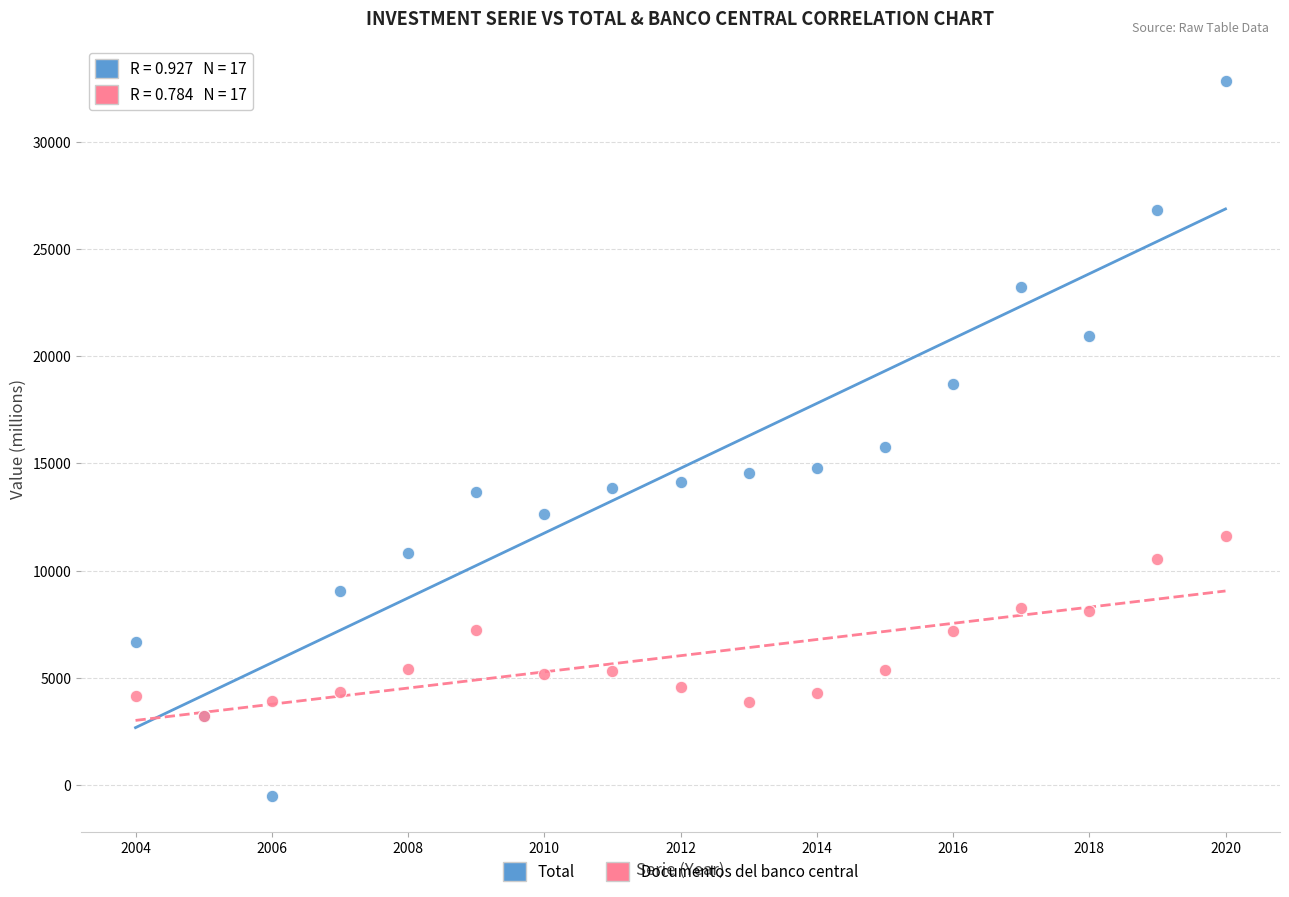

Which series has the widest spread of Y values?

Total